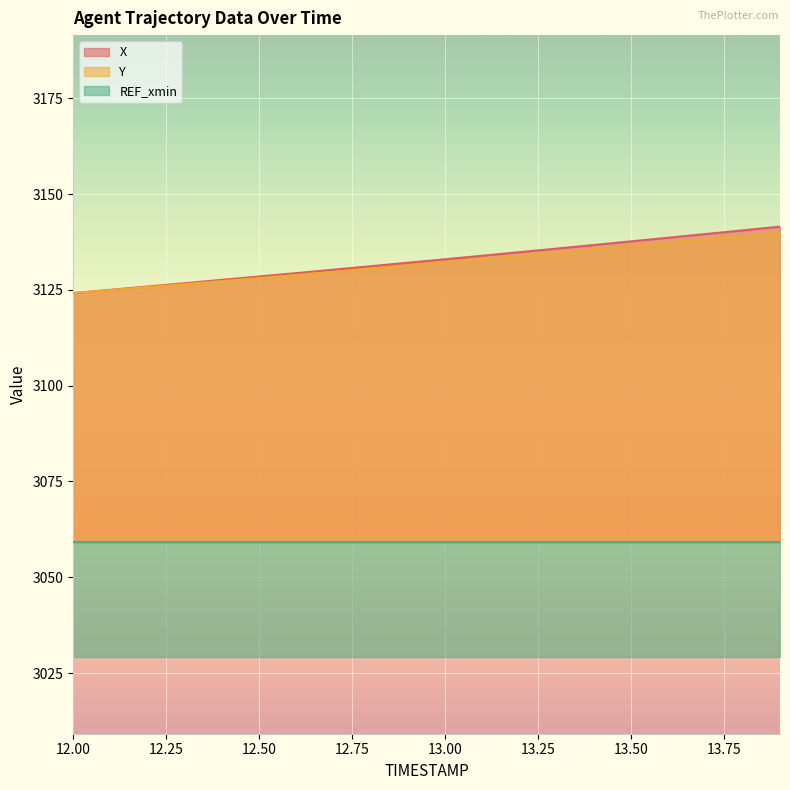

What is the label of the 14th point from the left?

13.3